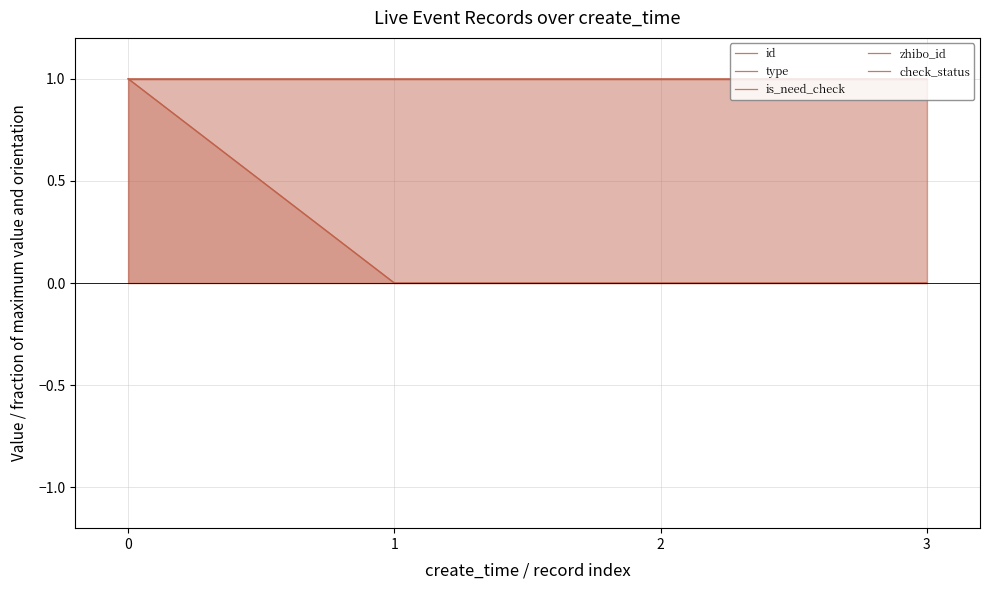

True or false: is_need_check and type cross at least once.

False